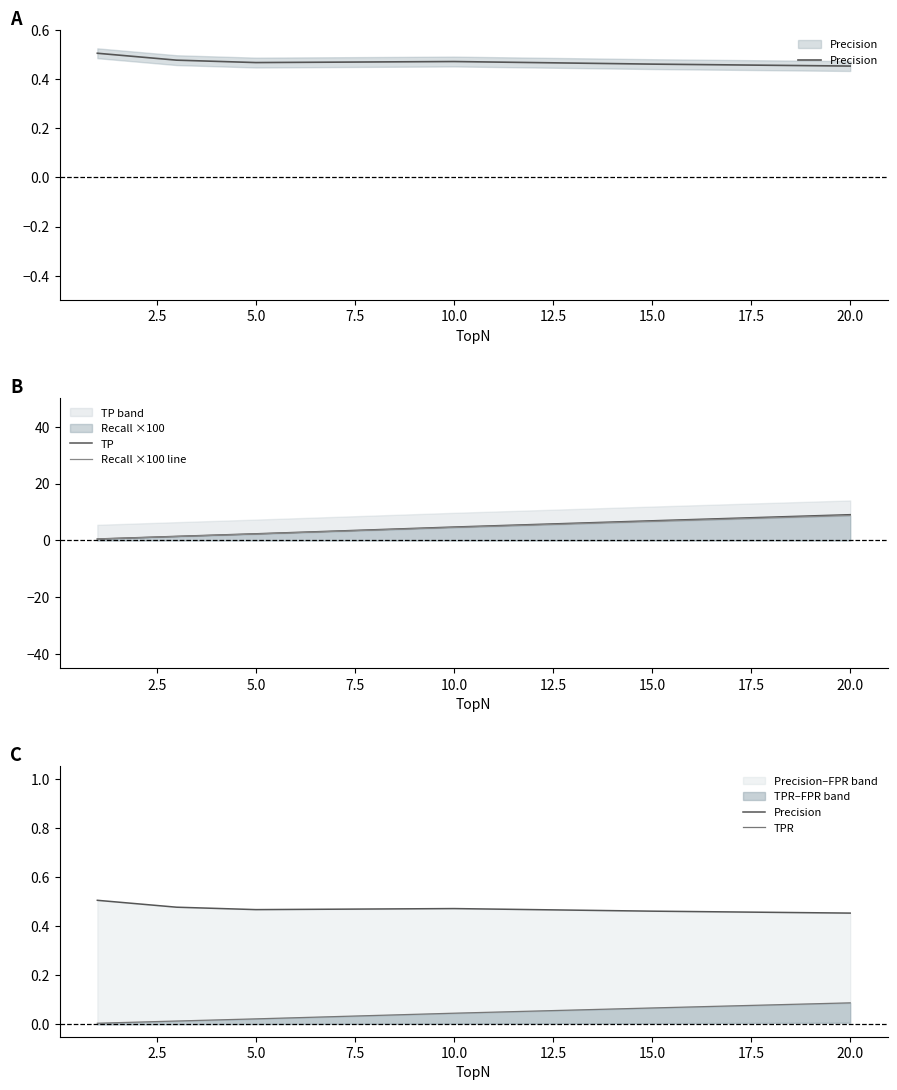

Which series has the largest total across all categories?

TP